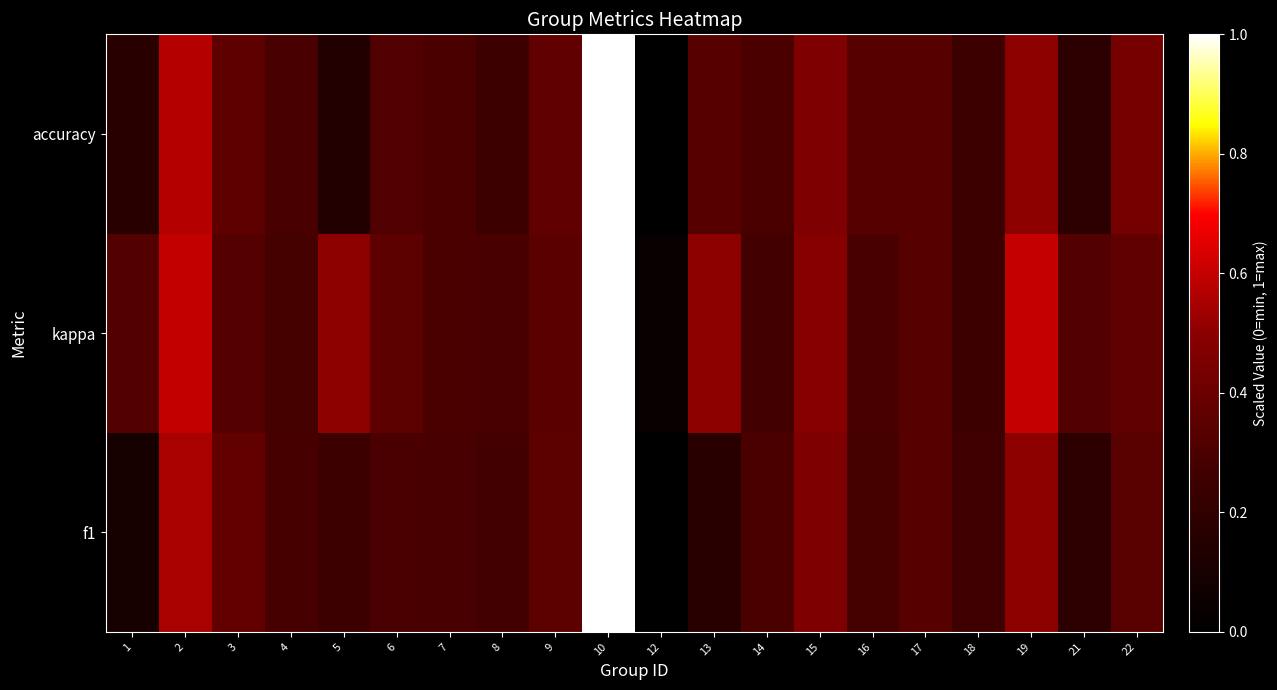

Reading left to right, list all the values displayed in this chart.

f1: 1=0.1	2=0.6	3=0.4	4=0.3	5=0.2	6=0.3	7=0.3	8=0.3	9=0.4	10=1.0	12=0.0	13=0.2	14=0.3	15=0.5	16=0.3	17=0.3	18=0.3	19=0.5	21=0.2	22=0.3
kappa: 1=0.3	2=0.6	3=0.3	4=0.3	5=0.5	6=0.4	7=0.3	8=0.3	9=0.3	10=1.0	12=0.0	13=0.5	14=0.3	15=0.5	16=0.3	17=0.3	18=0.2	19=0.6	21=0.3	22=0.4
accuracy: 1=0.2	2=0.6	3=0.4	4=0.3	5=0.1	6=0.3	7=0.3	8=0.2	9=0.4	10=1.0	12=0.0	13=0.3	14=0.3	15=0.5	16=0.3	17=0.3	18=0.2	19=0.5	21=0.2	22=0.4